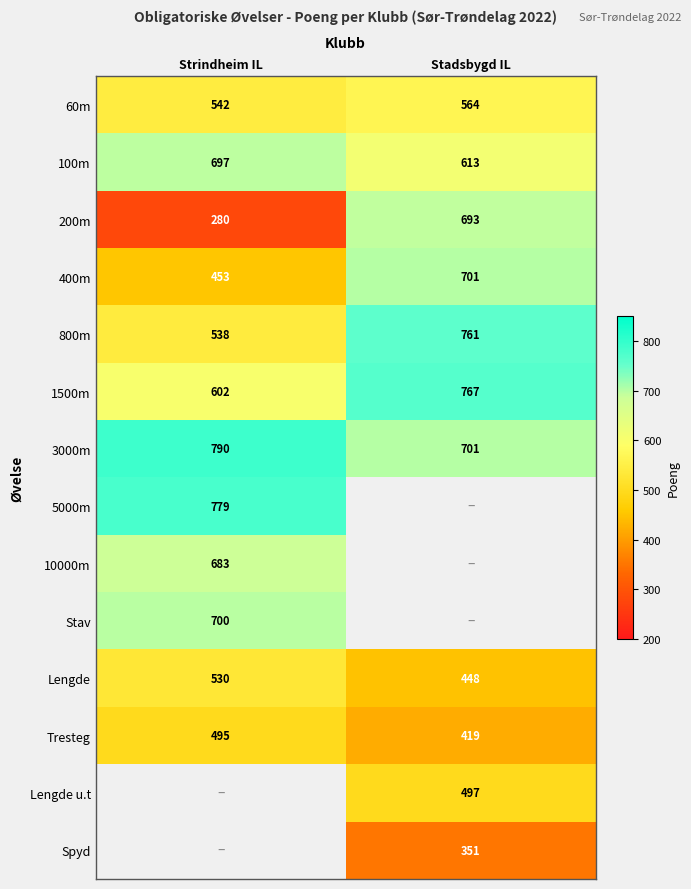

Which has a higher value, Strindheim IL or Stadsbygd IL?

Stadsbygd IL